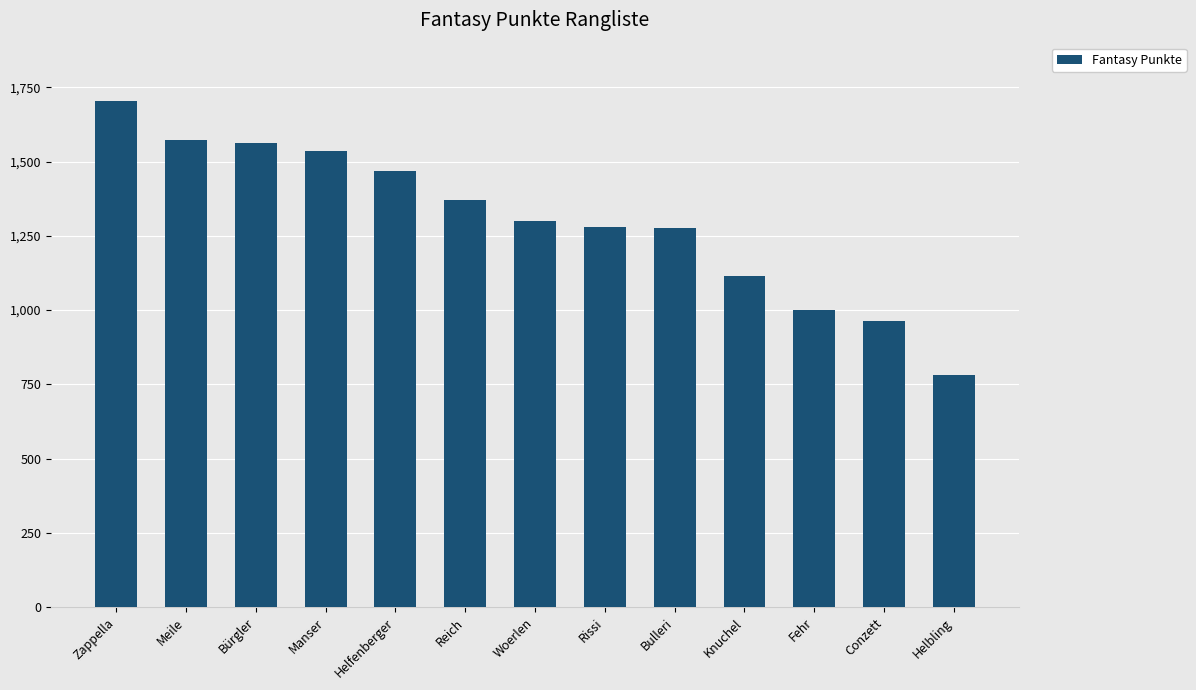

What is the sum of all values?

16926